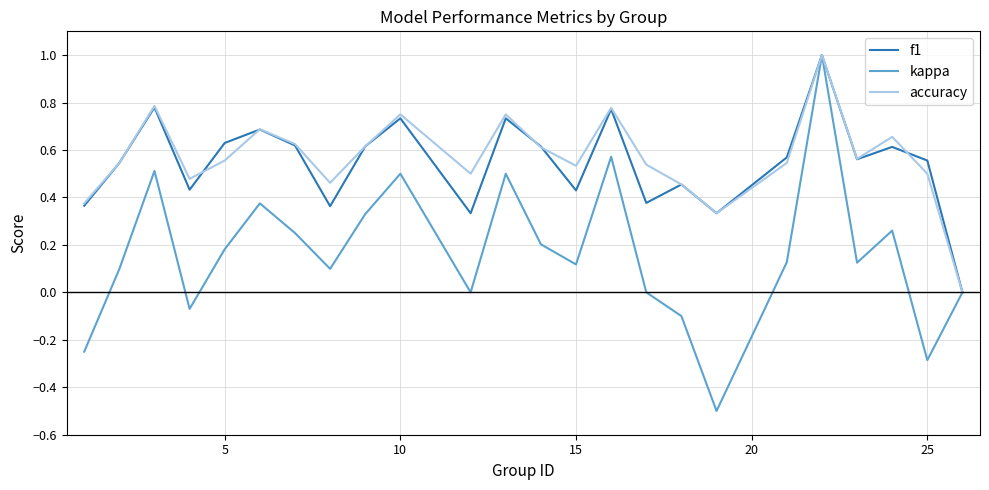

Which series has the largest range (max minus min)?

kappa